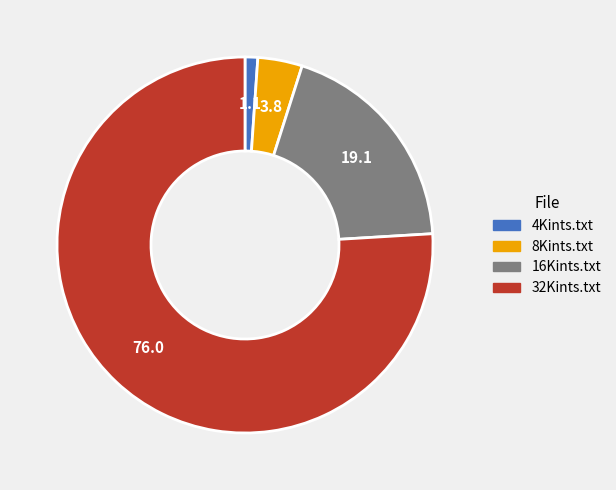

True or false: 32Kints.txt accounts for 76% of the total.

True